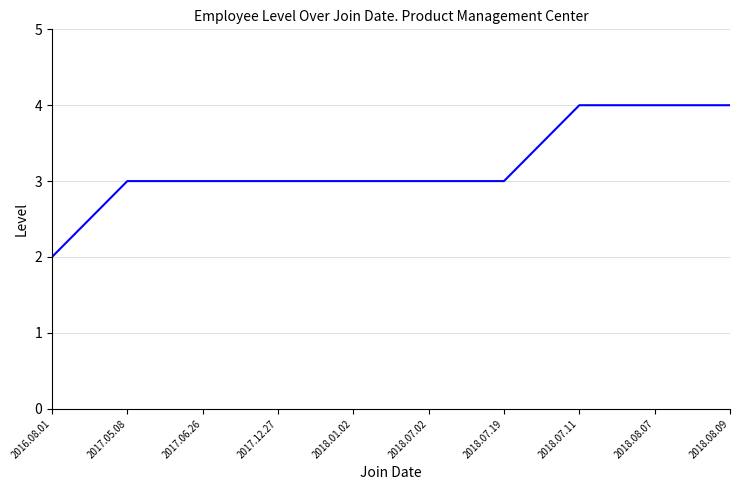

Approximately how many times larger is the value at 2016.08.01 compared to 2018.01.02?

0.7